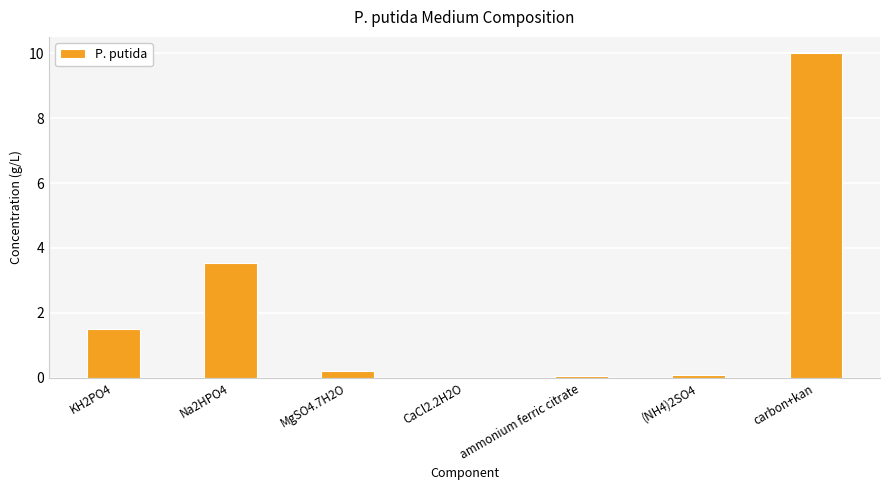

Which has a higher value, MgSO4.7H2O or Na2HPO4?

Na2HPO4